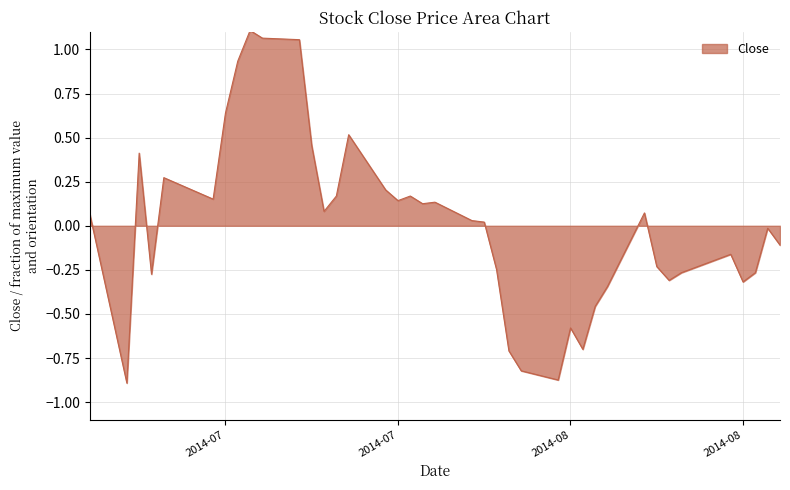

Count the number of data series in this chart.

1